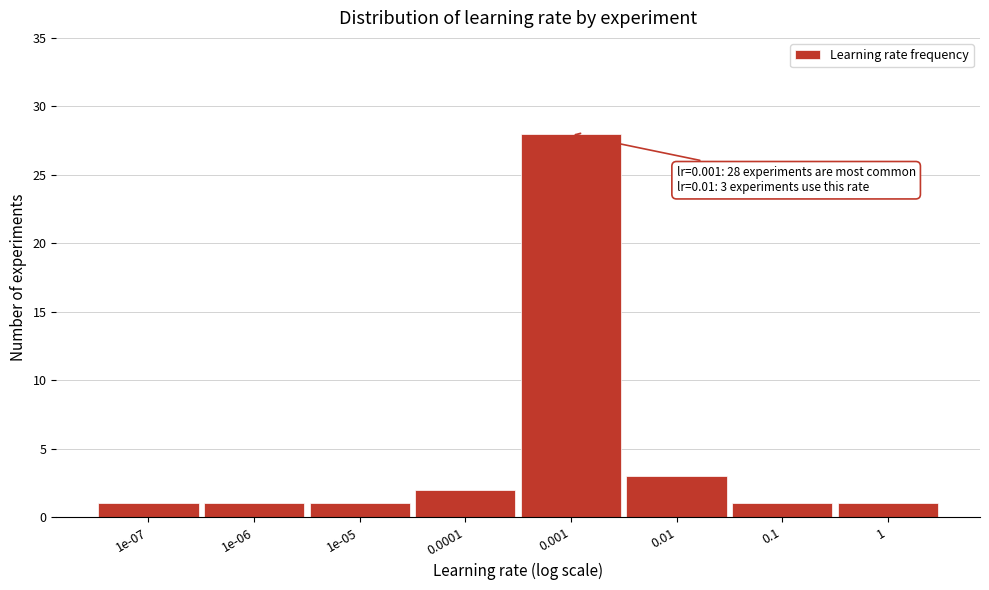

Reading right to left, transcribe all the data shown in this chart.

1=1	0.1=1	0.01=3	0.001=28	0.0001=2	1e-05=1	1e-06=1	1e-07=1